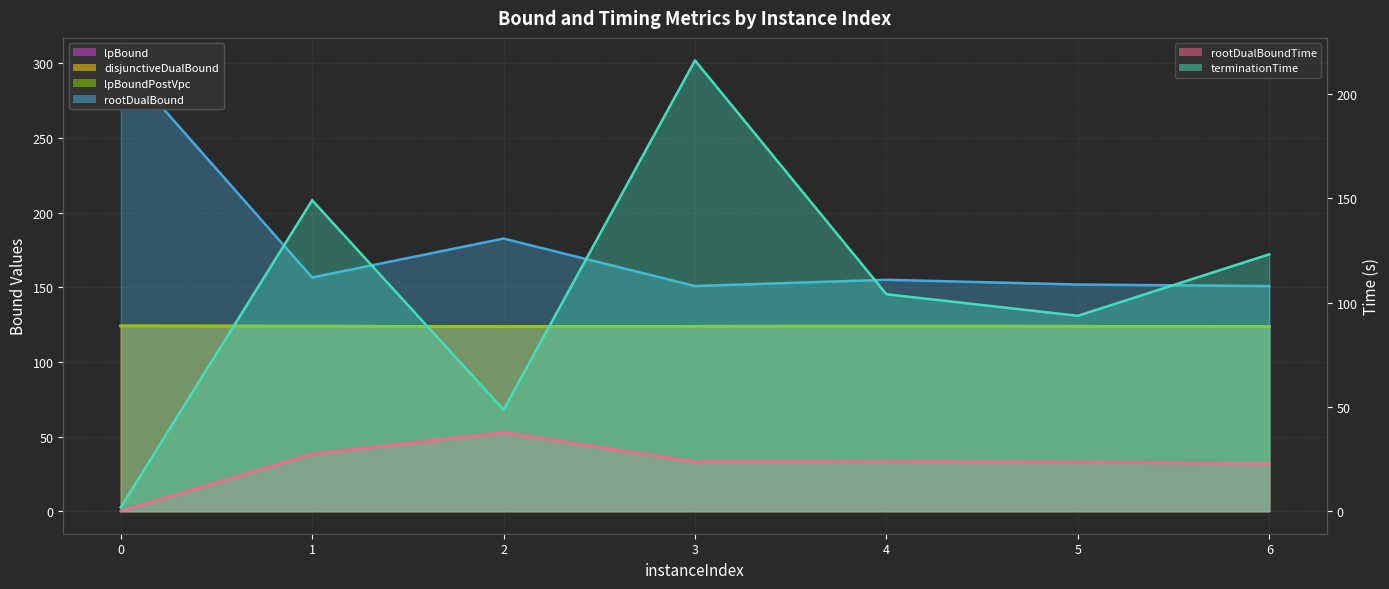

Where is lpBound nearest to the value 123?

6